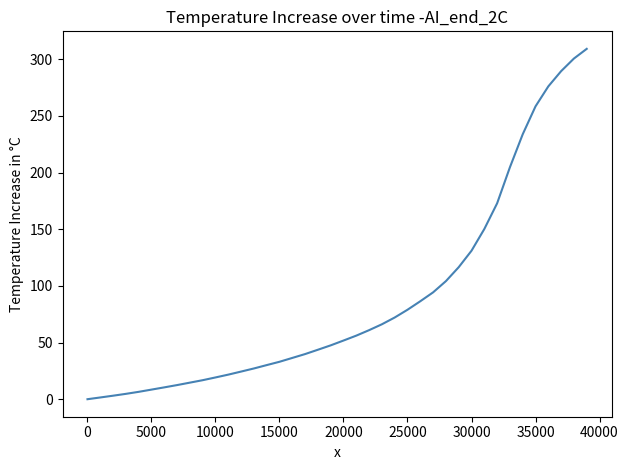

What is the difference between the maximum and minimum values?

309.1